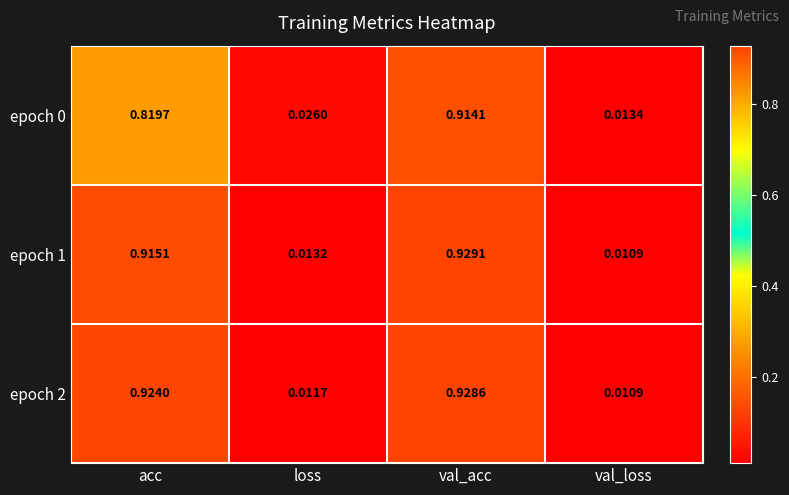

At which category is the sum across all series the highest?

val_acc